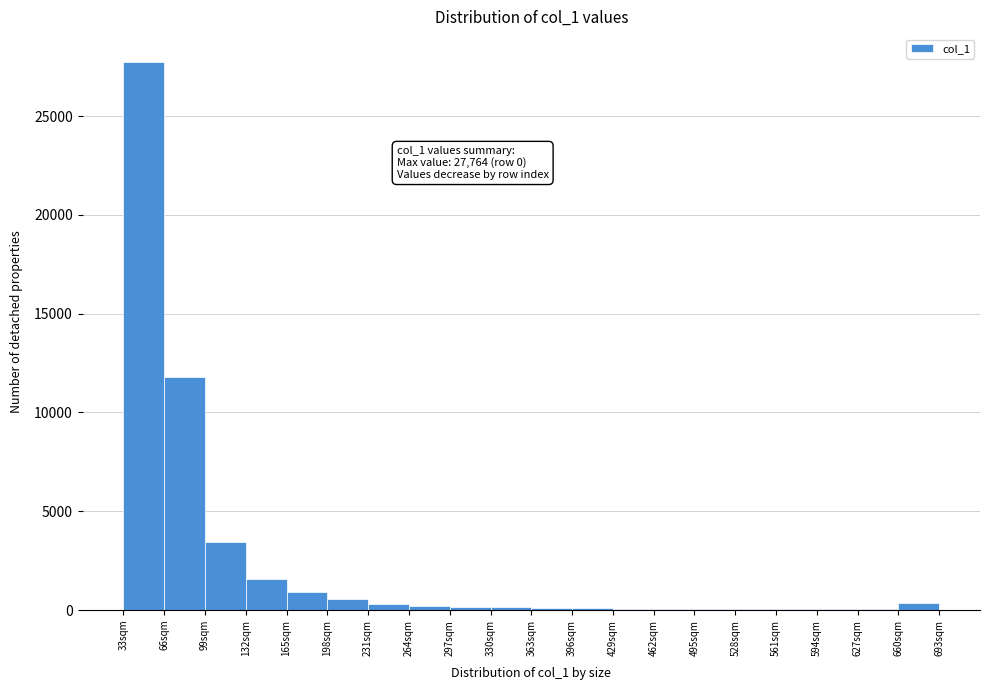

Over which range of the x-axis is the bar tallest?

33 to 66